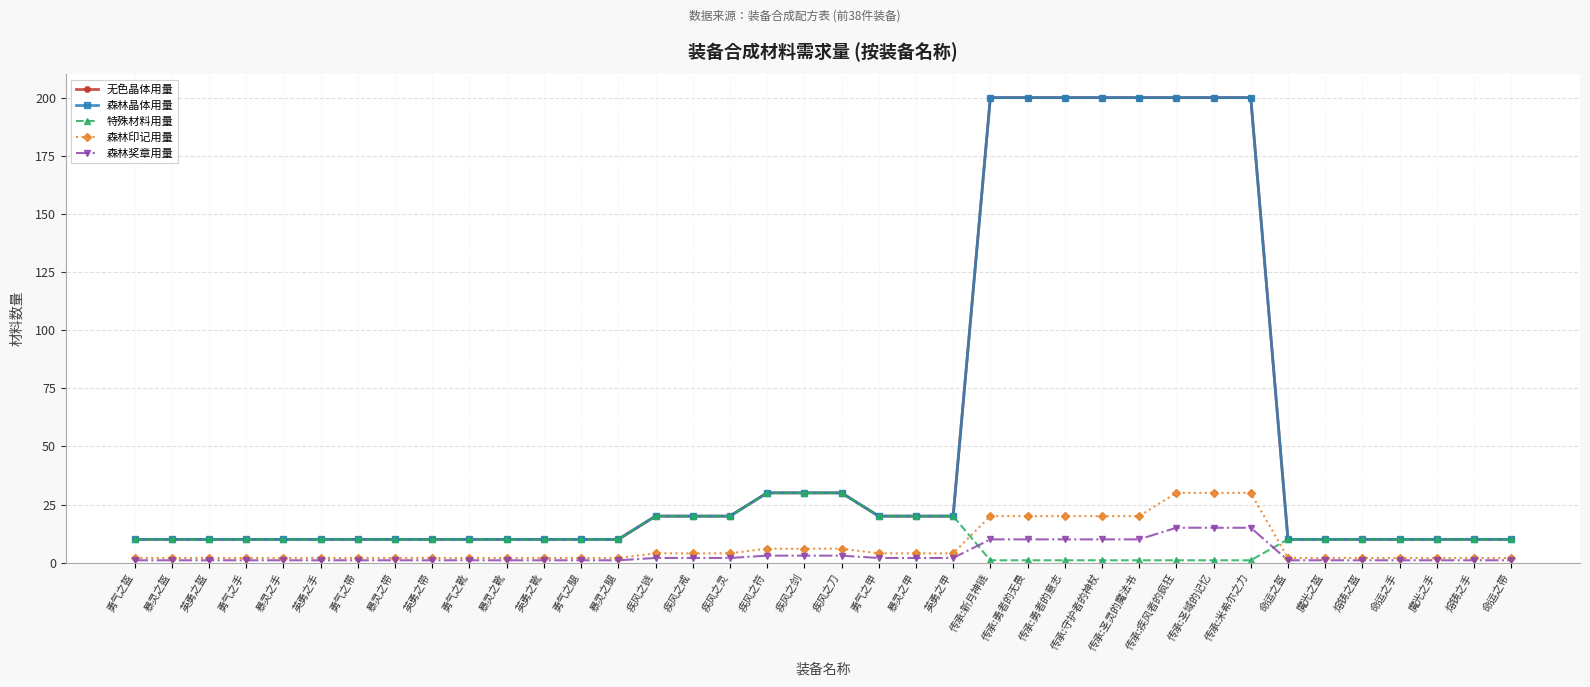

Which series changed the most between 暴灵之手 and 熔铸之盔?

无色晶体用量